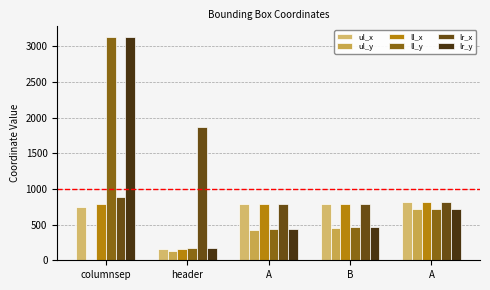

Reading left to right, list all the values displayed in this chart.

ul_x: columnsep=752	header=160	A=785	B=784	A=819
ul_y: columnsep=0	header=136	A=431	B=458	A=714
ll_x: columnsep=794	header=160	A=785	B=784	A=819
ll_y: columnsep=3125	header=172	A=434	B=469	A=714
lr_x: columnsep=893	header=1873	A=788	B=791	A=819
lr_y: columnsep=3125	header=172	A=434	B=469	A=714